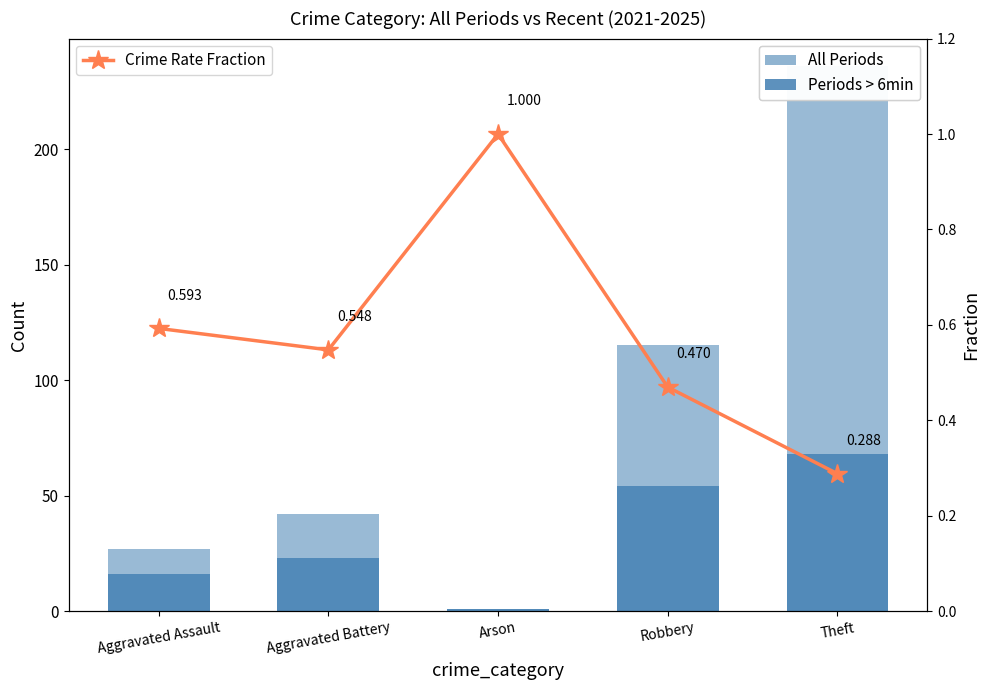

What position from the left is Aggravated Battery?

2